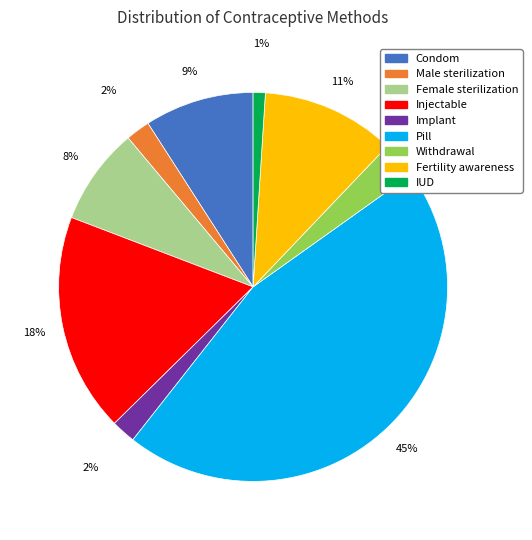

True or false: Pill accounts for 32% of the total.

False